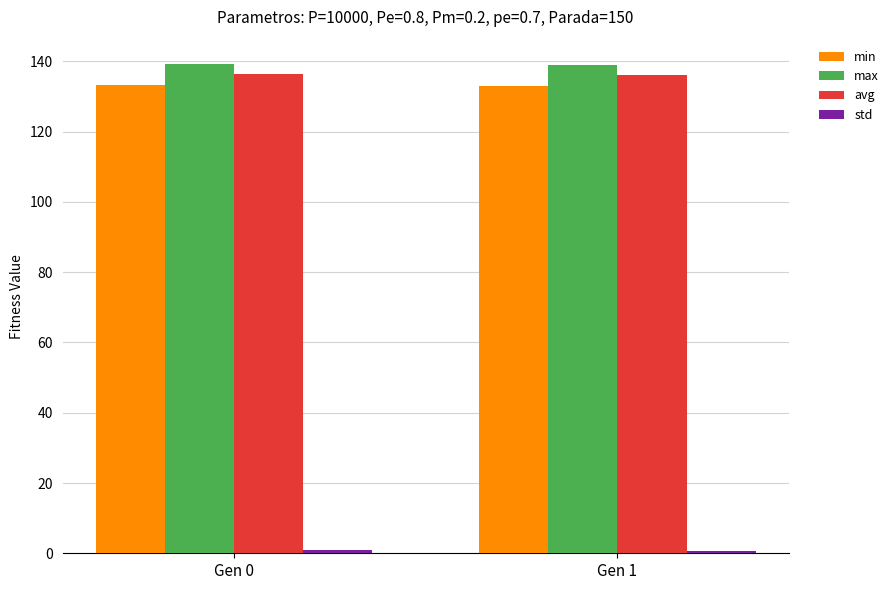

What is the sum of all max values?

278.1